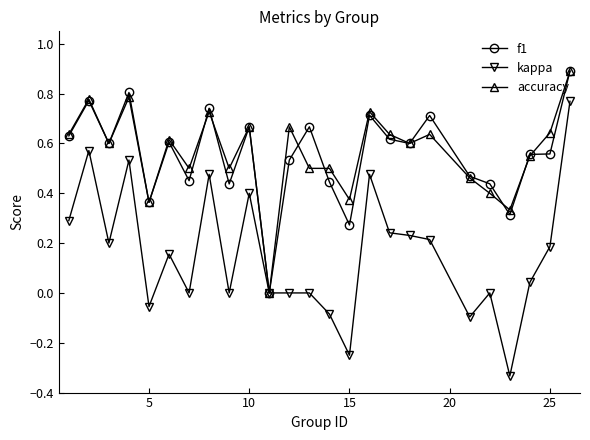

Which series has the widest spread of values?

kappa